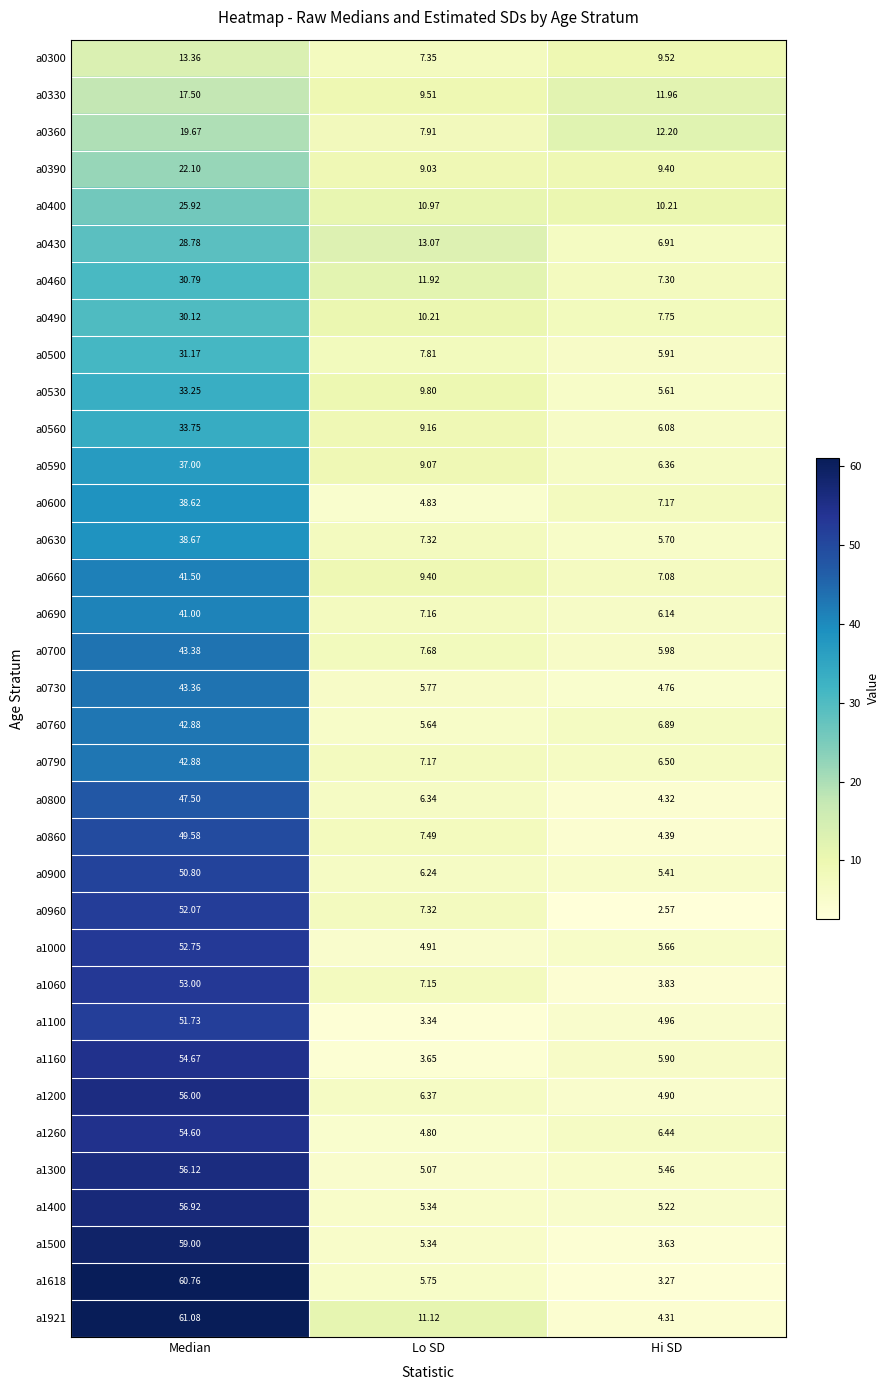

At which label does a1300 reach its peak?

Median